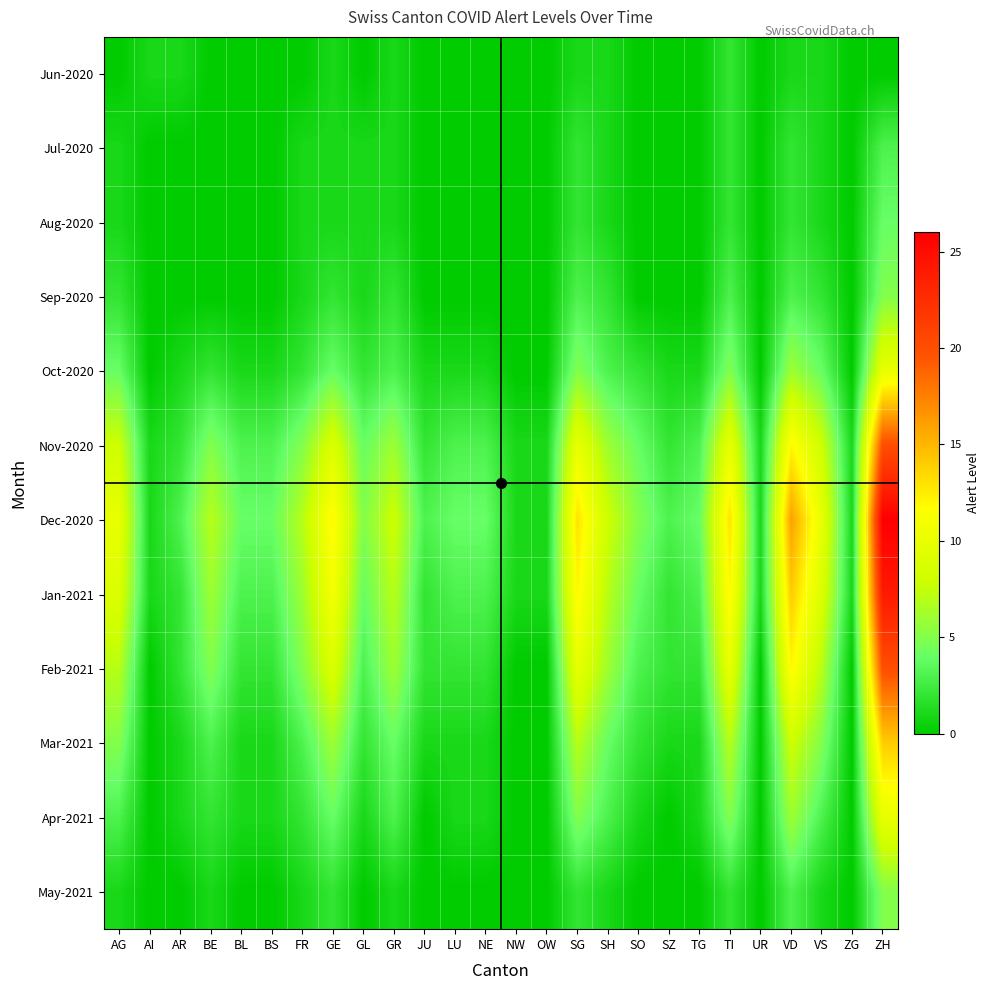

Reading left to right, what are all the values shown in this chart?

Jun-2020: AG=0	AI=1	AR=1	BE=0	BL=0	BS=0	FR=0	GE=1	GL=0	GR=1	JU=0	LU=0	NE=0	NW=0	OW=0	SG=1	SH=1	SO=0	SZ=0	TG=0	TI=2	UR=0	VD=1	VS=1	ZG=0	ZH=0
Jul-2020: AG=1	AI=0	AR=0	BE=0	BL=0	BS=0	FR=1	GE=1	GL=1	GR=1	JU=0	LU=0	NE=0	NW=0	OW=0	SG=2	SH=1	SO=0	SZ=0	TG=0	TI=2	UR=0	VD=2	VS=1	ZG=0	ZH=3
Aug-2020: AG=1	AI=0	AR=0	BE=0	BL=0	BS=0	FR=1	GE=1	GL=1	GR=1	JU=0	LU=0	NE=0	NW=0	OW=0	SG=2	SH=1	SO=0	SZ=0	TG=0	TI=2	UR=0	VD=2	VS=1	ZG=0	ZH=4
Sep-2020: AG=2	AI=0	AR=0	BE=0	BL=0	BS=0	FR=1	GE=2	GL=1	GR=2	JU=0	LU=0	NE=0	NW=0	OW=0	SG=3	SH=2	SO=0	SZ=0	TG=0	TI=3	UR=0	VD=3	VS=2	ZG=0	ZH=5
Oct-2020: AG=4	AI=0	AR=1	BE=2	BL=1	BS=1	FR=2	GE=4	GL=2	GR=3	JU=1	LU=1	NE=1	NW=0	OW=0	SG=5	SH=3	SO=2	SZ=1	TG=1	TI=5	UR=0	VD=6	VS=4	ZG=0	ZH=10
Nov-2020: AG=8	AI=1	AR=2	BE=5	BL=3	BS=3	FR=5	GE=9	GL=4	GR=6	JU=2	LU=3	NE=3	NW=1	OW=1	SG=10	SH=6	SO=4	SZ=2	TG=3	TI=10	UR=1	VD=12	VS=8	ZG=1	ZH=20
Dec-2020: AG=10	AI=1	AR=3	BE=7	BL=4	BS=4	FR=7	GE=12	GL=5	GR=8	JU=3	LU=4	NE=4	NW=1	OW=1	SG=13	SH=8	SO=5	SZ=3	TG=4	TI=13	UR=1	VD=16	VS=10	ZG=1	ZH=26
Jan-2021: AG=9	AI=1	AR=2	BE=6	BL=3	BS=3	FR=6	GE=11	GL=4	GR=7	JU=2	LU=3	NE=3	NW=1	OW=1	SG=12	SH=7	SO=4	SZ=2	TG=3	TI=12	UR=1	VD=14	VS=9	ZG=1	ZH=24
Feb-2021: AG=7	AI=0	AR=2	BE=5	BL=2	BS=2	FR=5	GE=9	GL=3	GR=6	JU=2	LU=2	NE=2	NW=0	OW=0	SG=10	SH=6	SO=3	SZ=2	TG=2	TI=10	UR=0	VD=12	VS=7	ZG=0	ZH=20
Mar-2021: AG=5	AI=0	AR=1	BE=3	BL=1	BS=1	FR=3	GE=6	GL=2	GR=4	JU=1	LU=1	NE=1	NW=0	OW=0	SG=7	SH=4	SO=2	SZ=1	TG=1	TI=7	UR=0	VD=8	VS=5	ZG=0	ZH=14
Apr-2021: AG=3	AI=0	AR=1	BE=2	BL=1	BS=1	FR=2	GE=4	GL=1	GR=3	JU=0	LU=1	NE=1	NW=0	OW=0	SG=5	SH=3	SO=1	SZ=0	TG=1	TI=5	UR=0	VD=6	VS=3	ZG=0	ZH=10
May-2021: AG=1	AI=0	AR=0	BE=1	BL=0	BS=0	FR=1	GE=2	GL=0	GR=1	JU=0	LU=0	NE=0	NW=0	OW=0	SG=2	SH=1	SO=0	SZ=0	TG=0	TI=2	UR=0	VD=3	VS=1	ZG=0	ZH=5